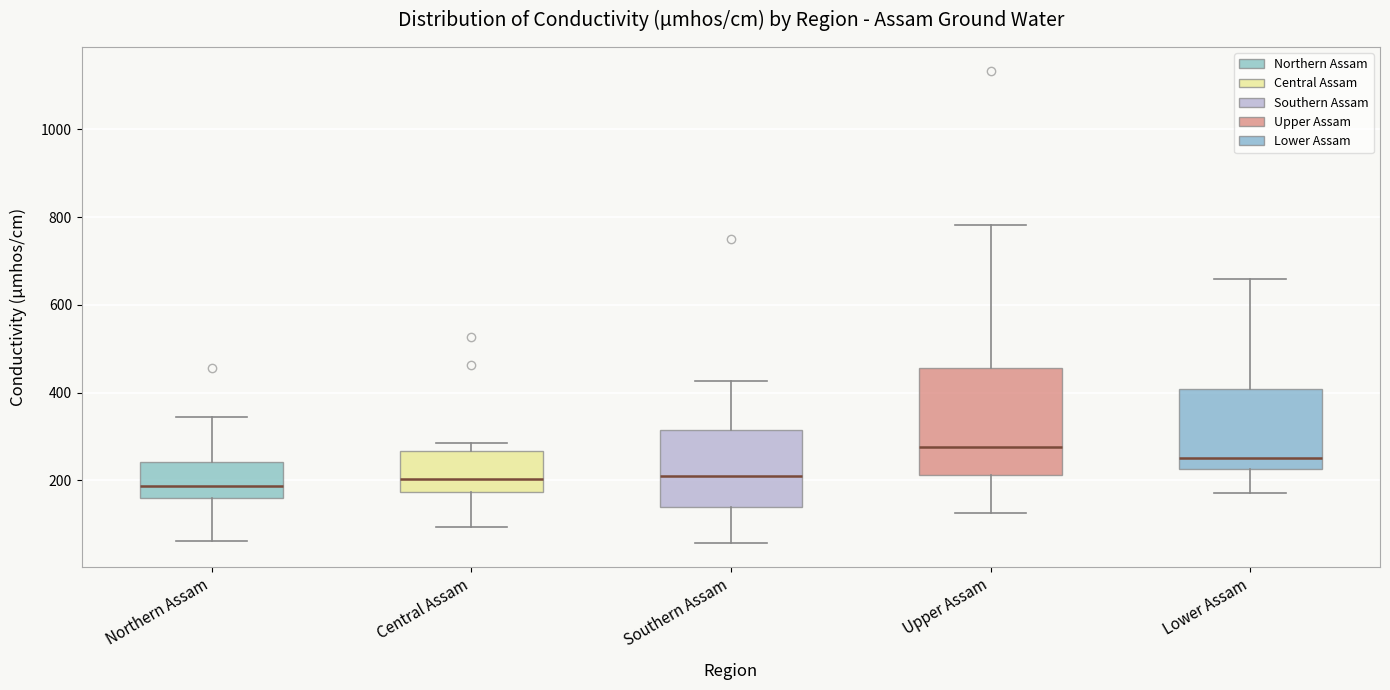

Where is the upper edge of the box for Central Assam on the y-axis? The values are not printed on the chart, so give them approximately, as read against the axis.

260